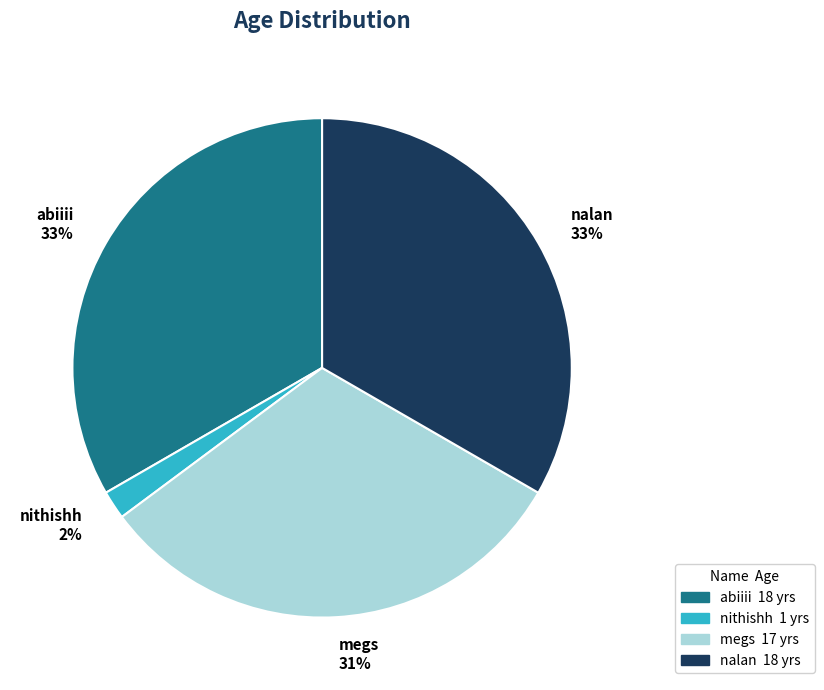

True or false: abiiii accounts for 22% of the total.

False